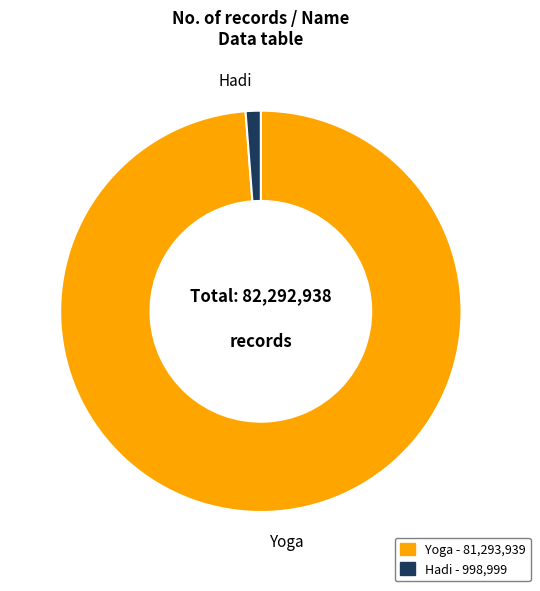

Which slice is the largest?

Yoga